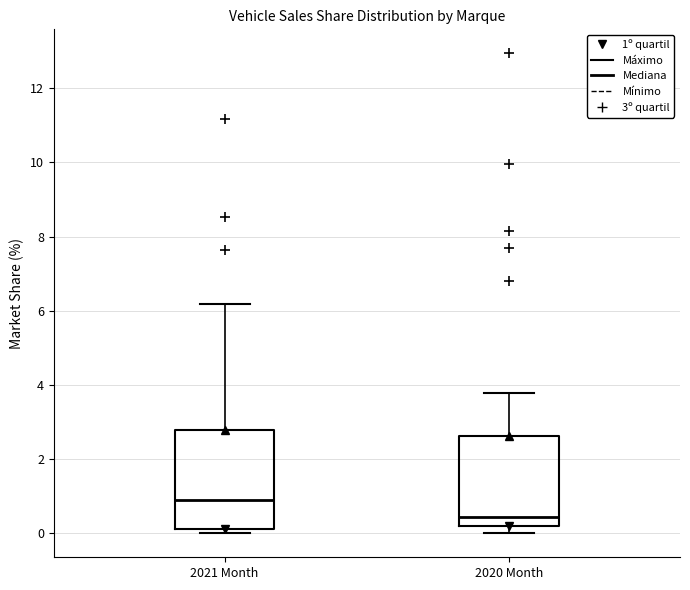

Comparing the boxes themselves (not the whiskers), which one is the tallest?

2021 Month